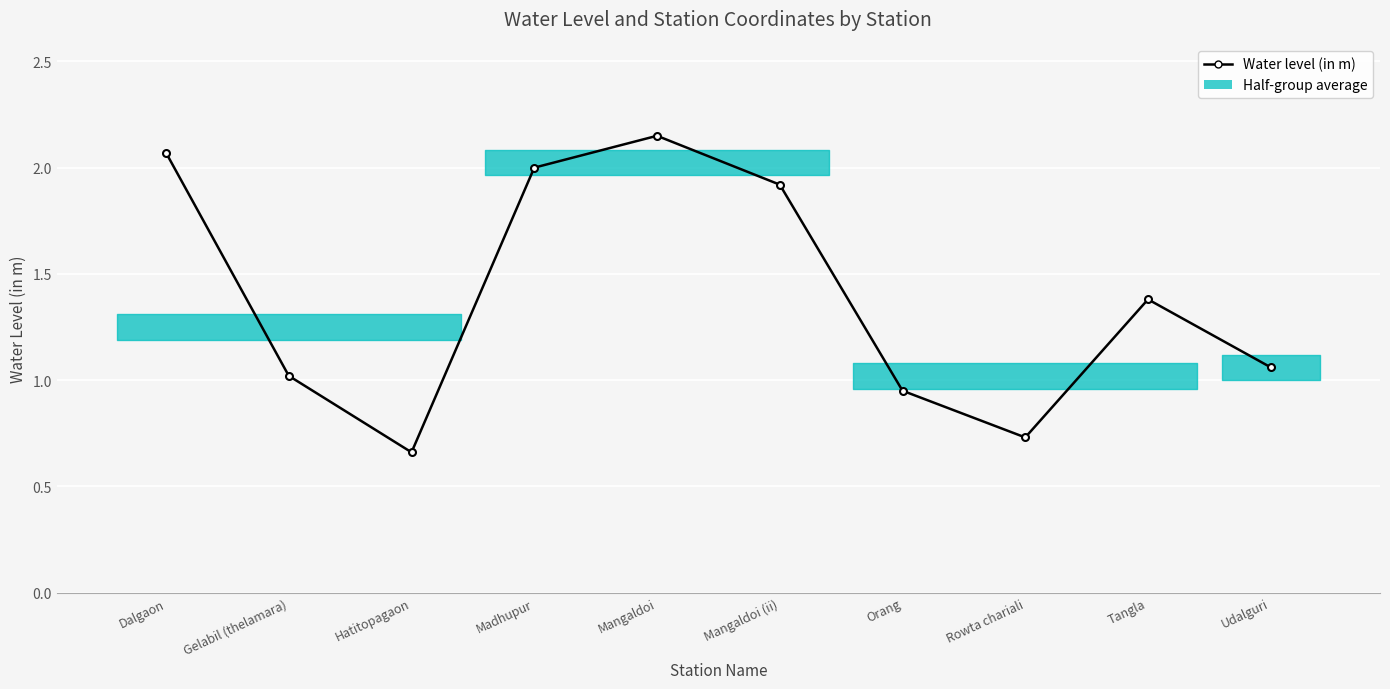

How many points are lower than both their immediate neighbors (excluding endpoints)?

2